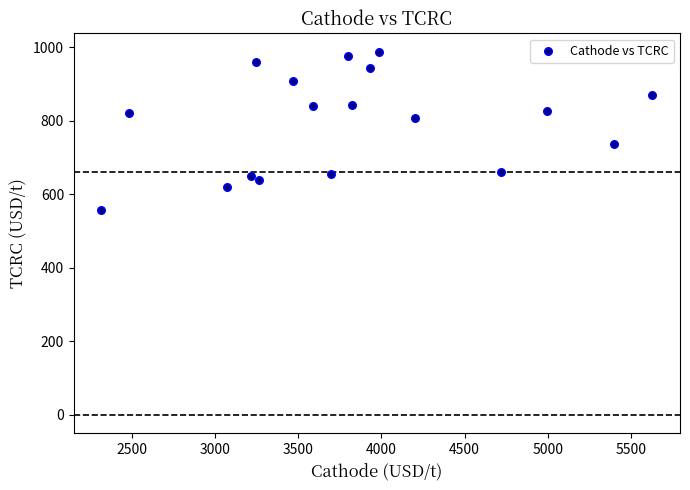

What is the range of Y values (max minus min)?

429.5